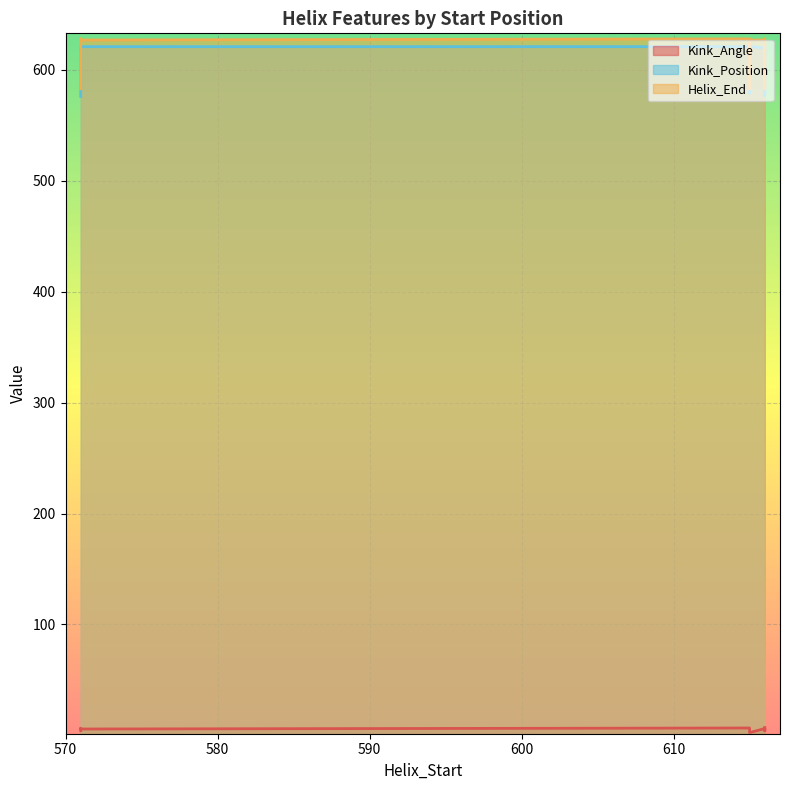

Read the Kink_Angle value at 616.

6.2